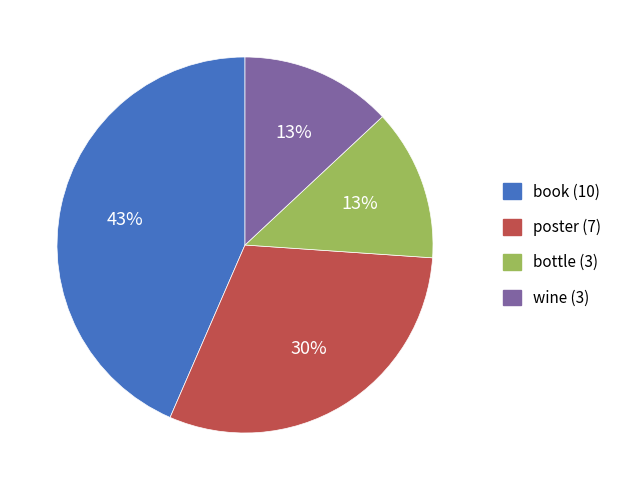

Which slice is the largest?

book